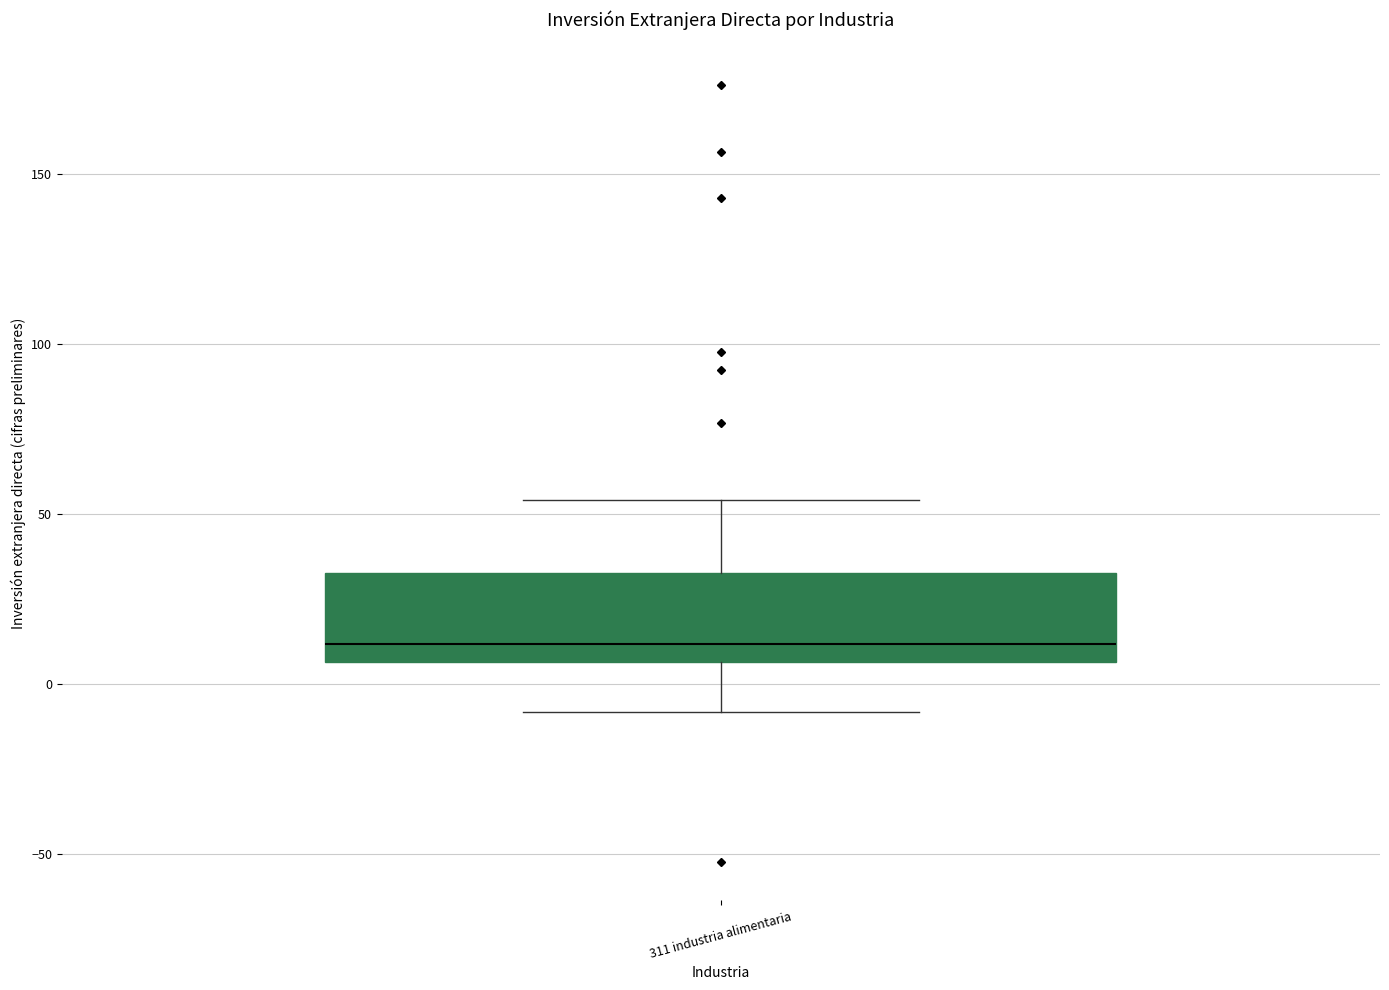

Where is the lower edge of the box for 311 industria alimentaria on the y-axis? The values are not printed on the chart, so give them approximately, as read against the axis.

5